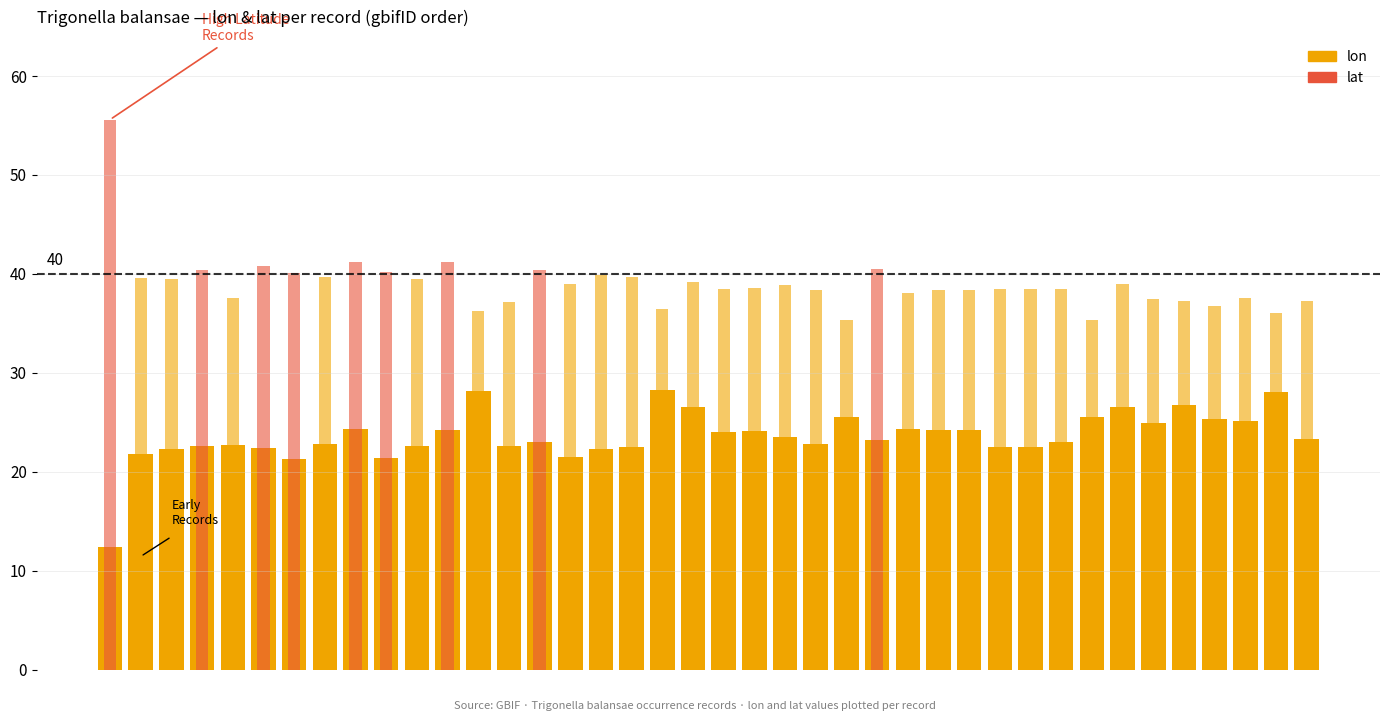

What is the lowest value of the lat series?

35.3